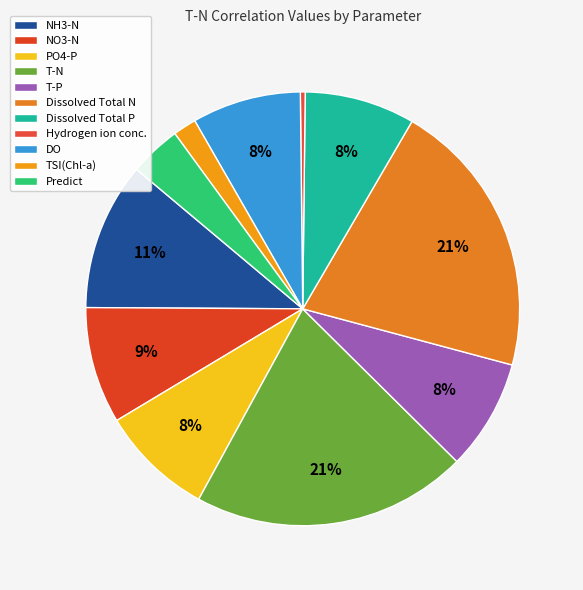

Is there a majority slice in this chart?

No